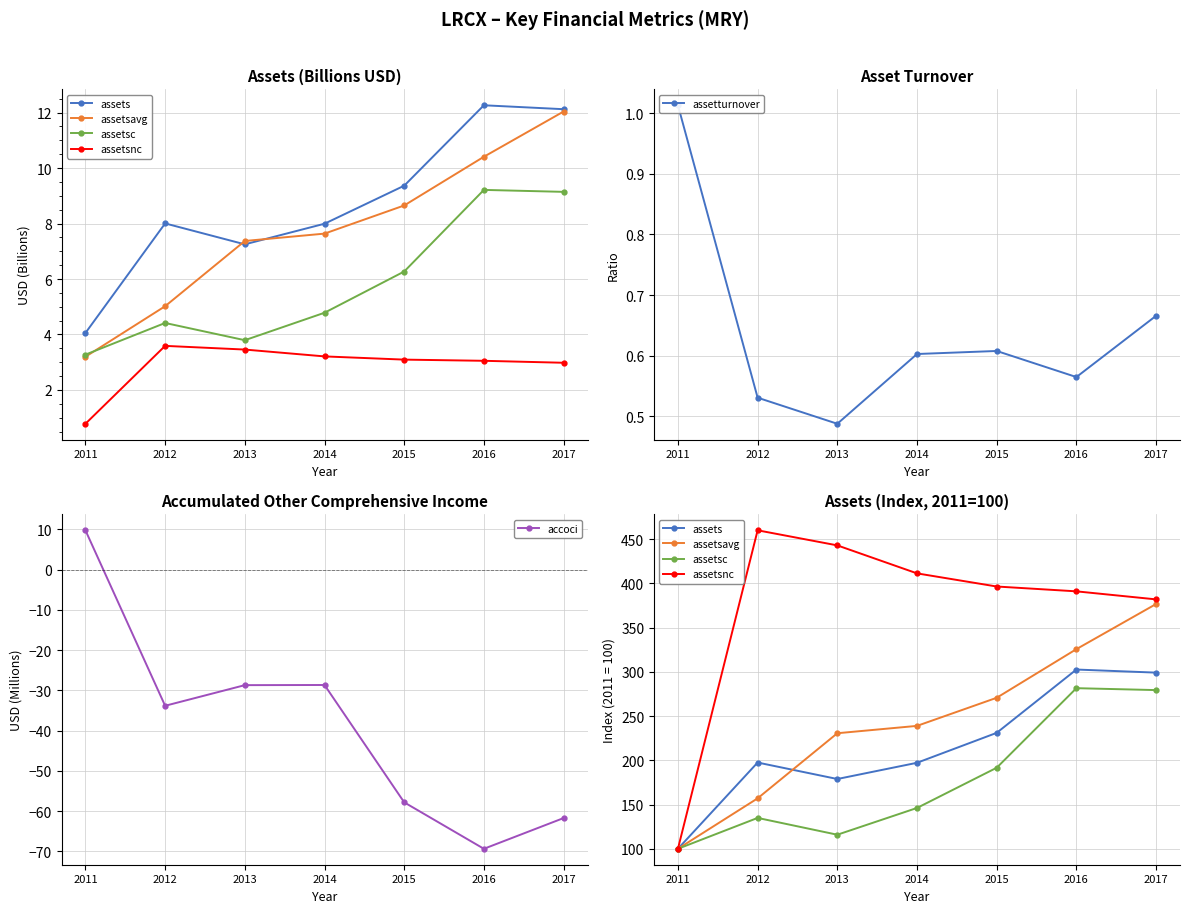

Read the assetturnover value at 2014.

0.6